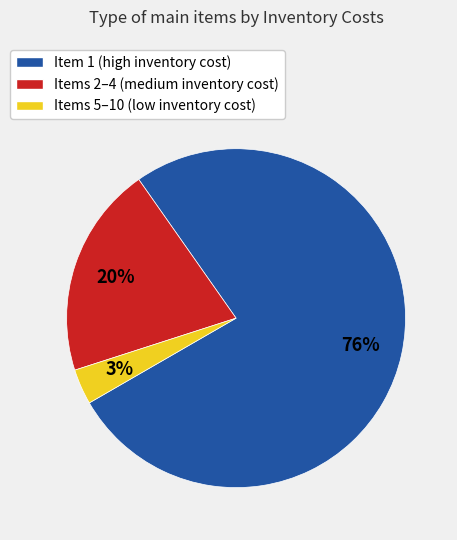

To the nearest percent, what is the combined percentage of Items 5–10 (low inventory cost) and Item 1 (high inventory cost)?

80%